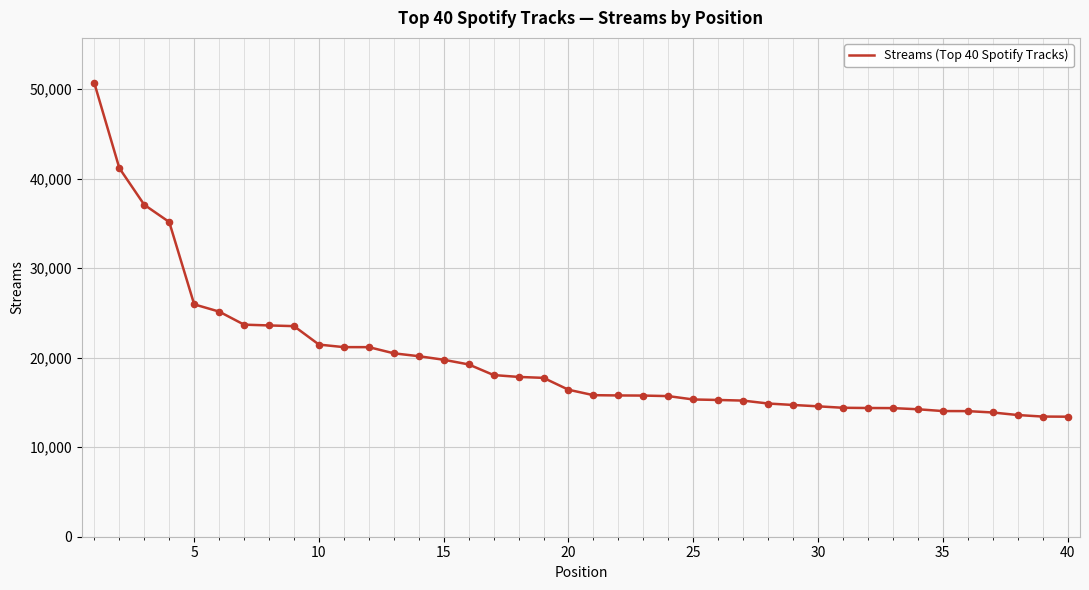

What is the difference between the maximum and minimum values?

37235